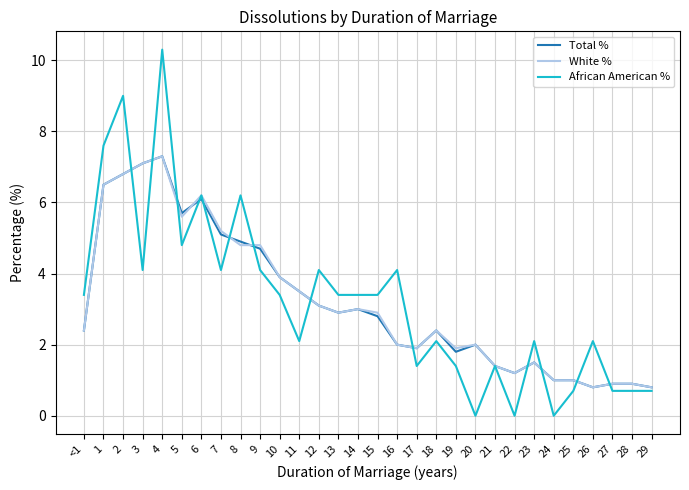

What is the difference between the second highest and second lowest values in the Total % series?

6.3